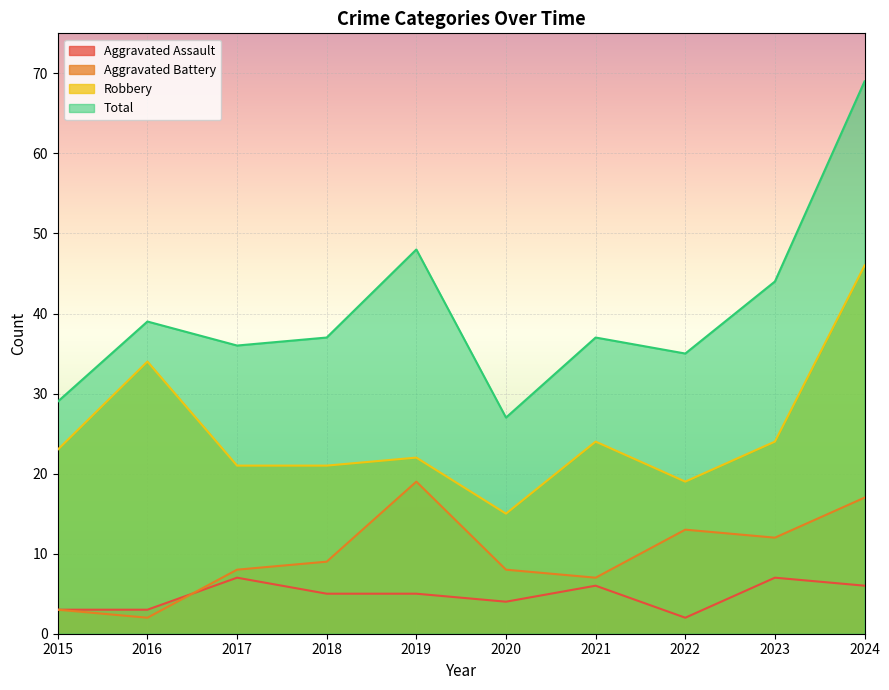

How many distinct data groups are displayed?

4